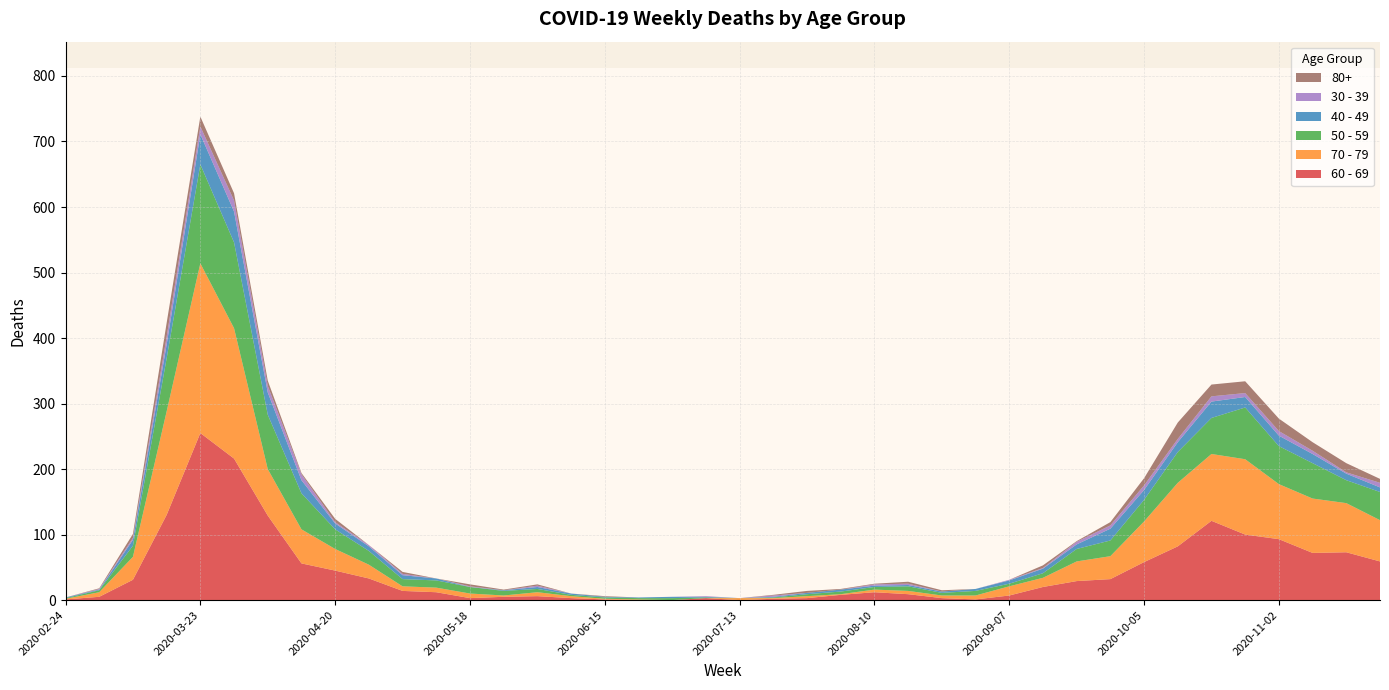

Reading left to right, extract all data points from this chart.

60 - 69: 1	5	31	130	255	216	129	56	45	33	14	12	3	5	6	3	1	0	0	3	0	2	3	8	12	9	3	1	7	20	29	32	58	82	121	100	93	72	73	59
70 - 79: 1	7	35	158	259	199	71	52	33	21	7	7	7	2	6	3	1	1	0	0	3	1	3	1	4	5	4	6	14	14	30	35	62	97	102	115	84	83	75	63
50 - 59: 1	3	17	81	151	131	83	55	30	21	11	11	10	7	5	2	2	2	3	1	0	1	3	4	4	7	4	7	4	7	19	24	33	47	55	79	58	54	35	43
40 - 49: 1	1	9	21	46	47	34	20	9	7	6	3	0	1	3	2	1	1	2	1	0	1	2	3	2	2	2	3	5	7	7	18	15	15	25	16	16	14	10	7
30 - 39: 0	1	3	12	12	17	10	9	2	2	2	0	1	0	2	0	0	0	0	1	0	2	0	0	2	2	0	0	1	1	4	5	7	5	8	6	7	5	2	7
80+: 0	1	6	21	15	11	8	2	5	0	3	0	3	1	2	0	1	0	0	0	0	1	3	1	1	3	2	0	0	4	1	5	11	25	18	18	19	13	14	6